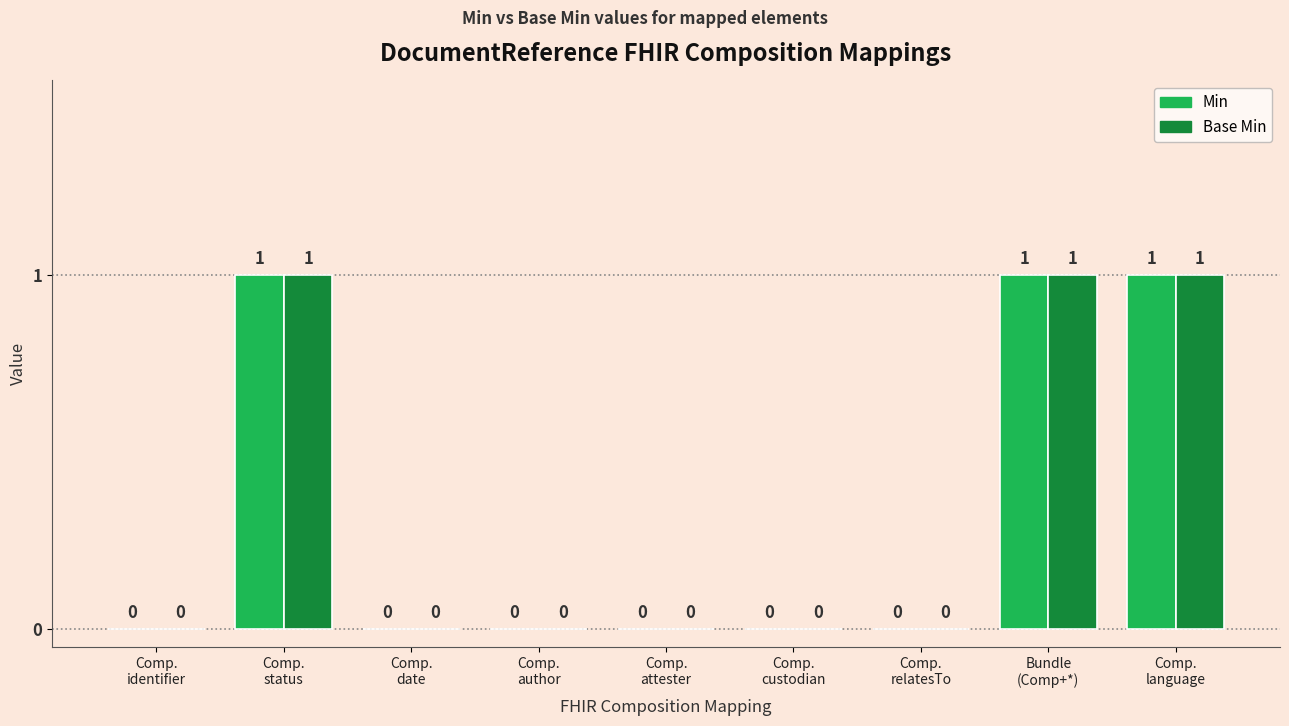

How many values in Min are above zero?

3